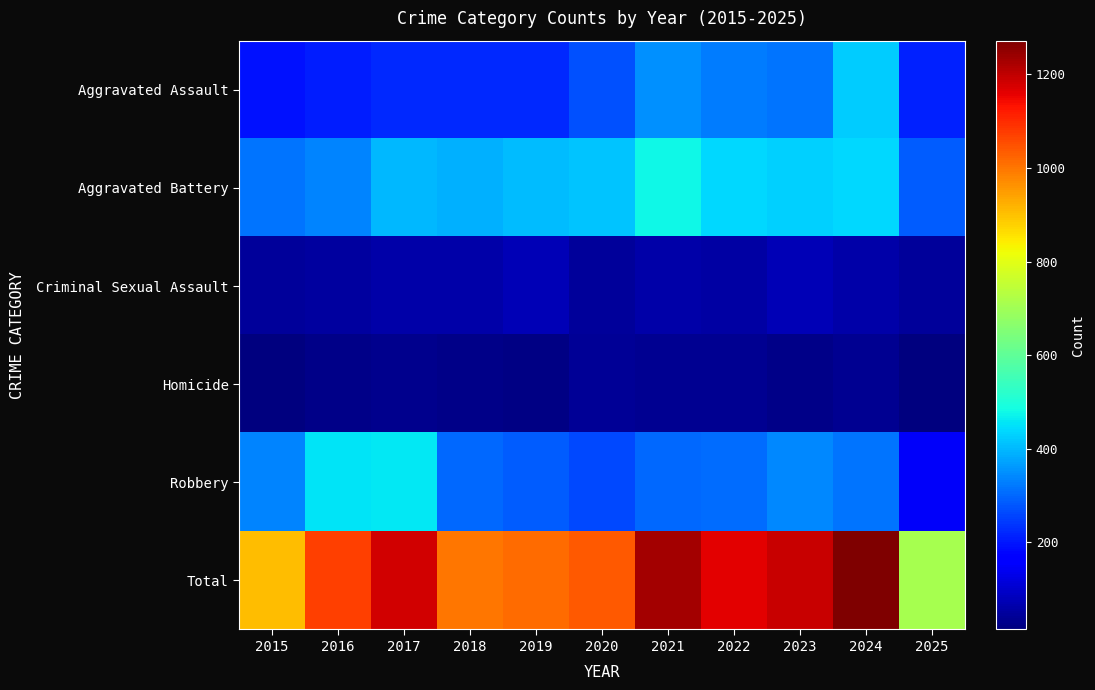

Which category has the highest value across all series?

2024